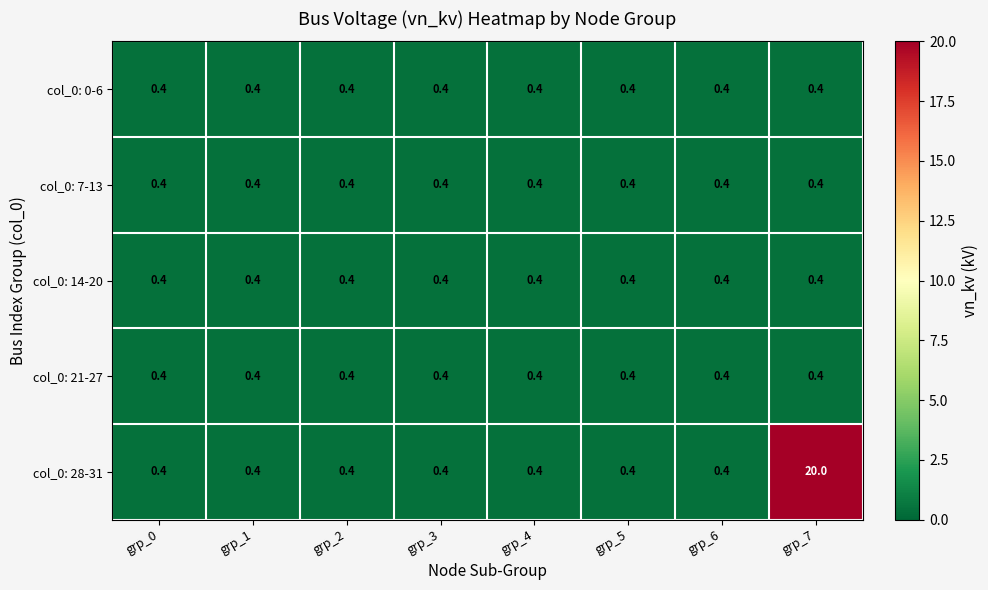

Is it true that col_0: 7-13 equals 0.6 at grp_0?

False